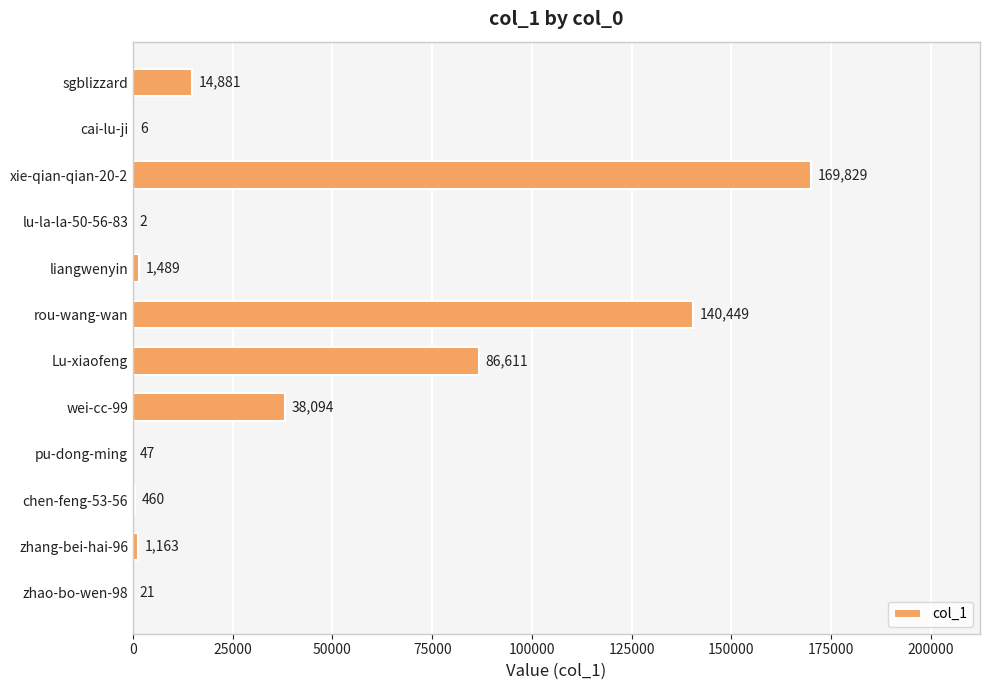

What is the approximate value at rou-wang-wan, to the nearest 10?

140450